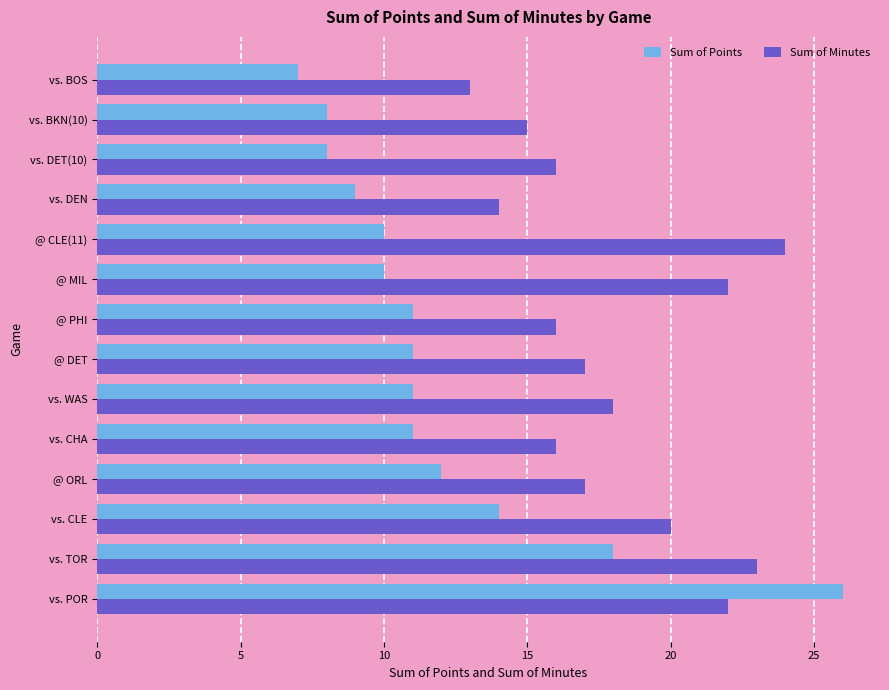

The Sum of Minutes series shows 24 at @ CLE(11). True or false?

True